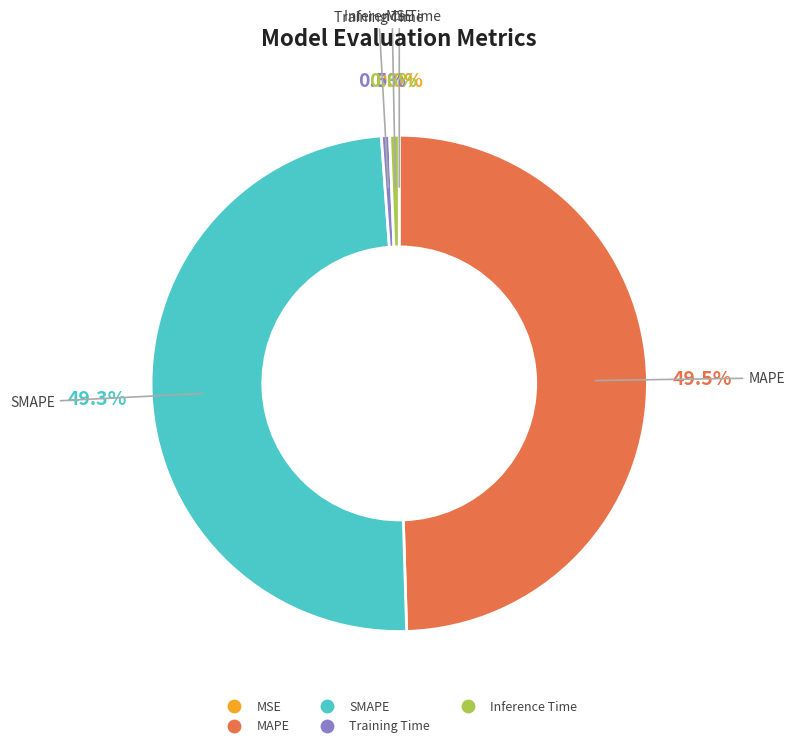

Is there any slice that represents more than half of the pie?

No